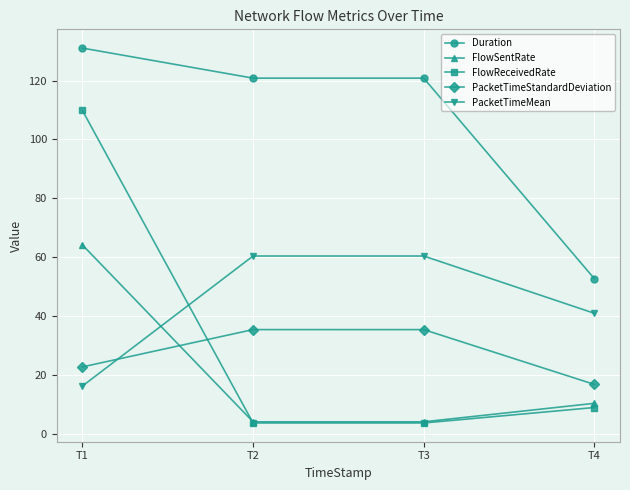

What is the sum of the FlowReceivedRate values at T3 and T2?

7.4